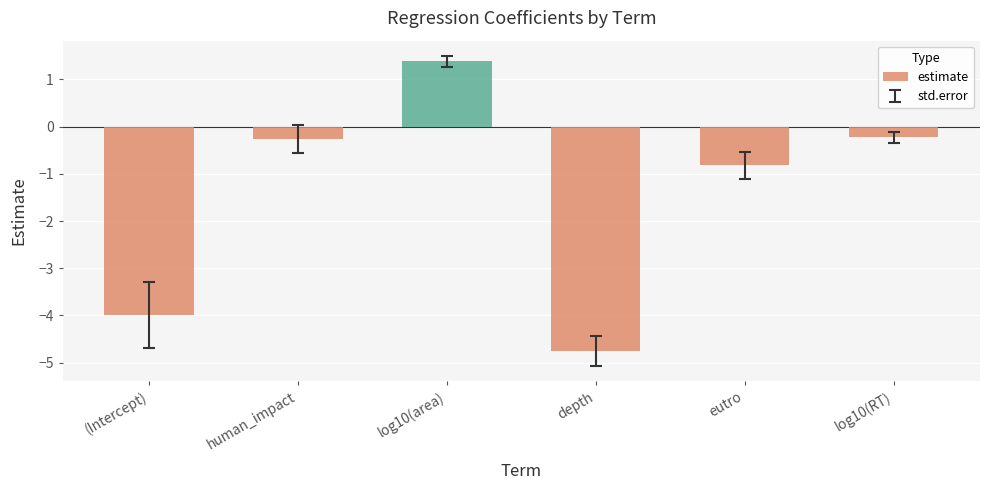

Reading left to right, list all the values displayed in this chart.

-4.0	-0.3	1.4	-4.8	-0.8	-0.2